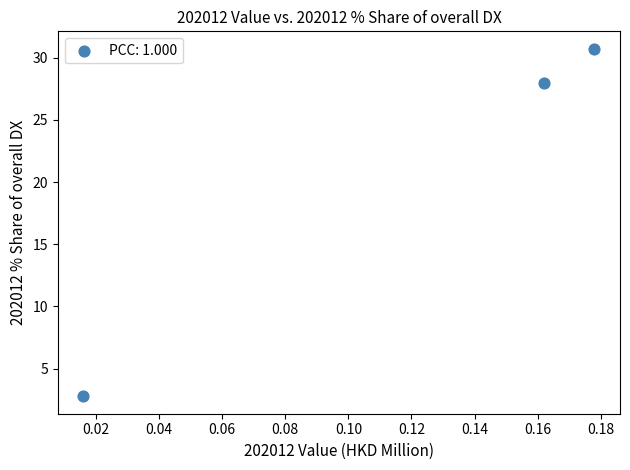

What Y value in the scatter plot is closest to 16?

28.0